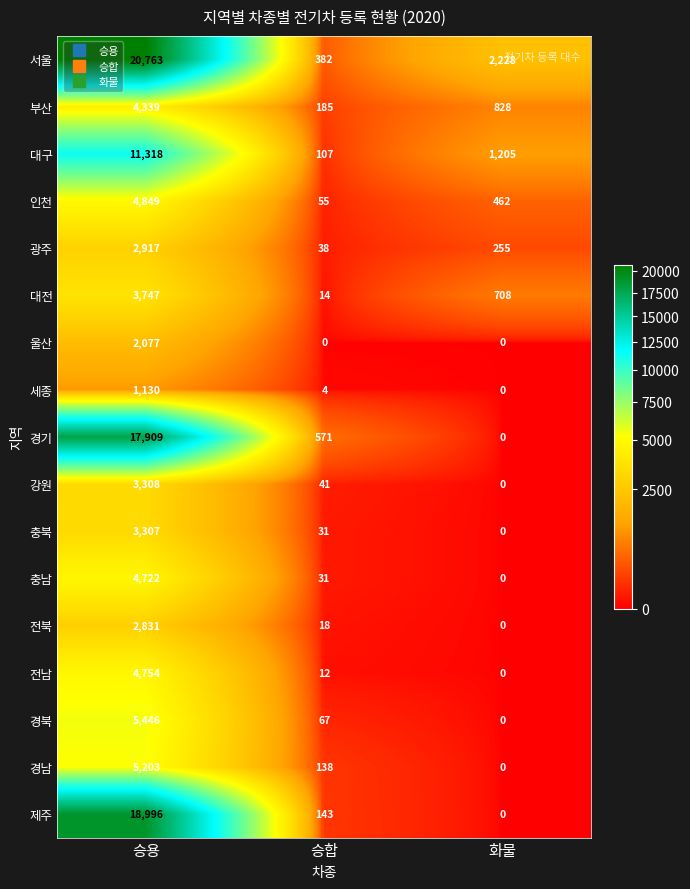

What is the total value across all series at 화물?

5686